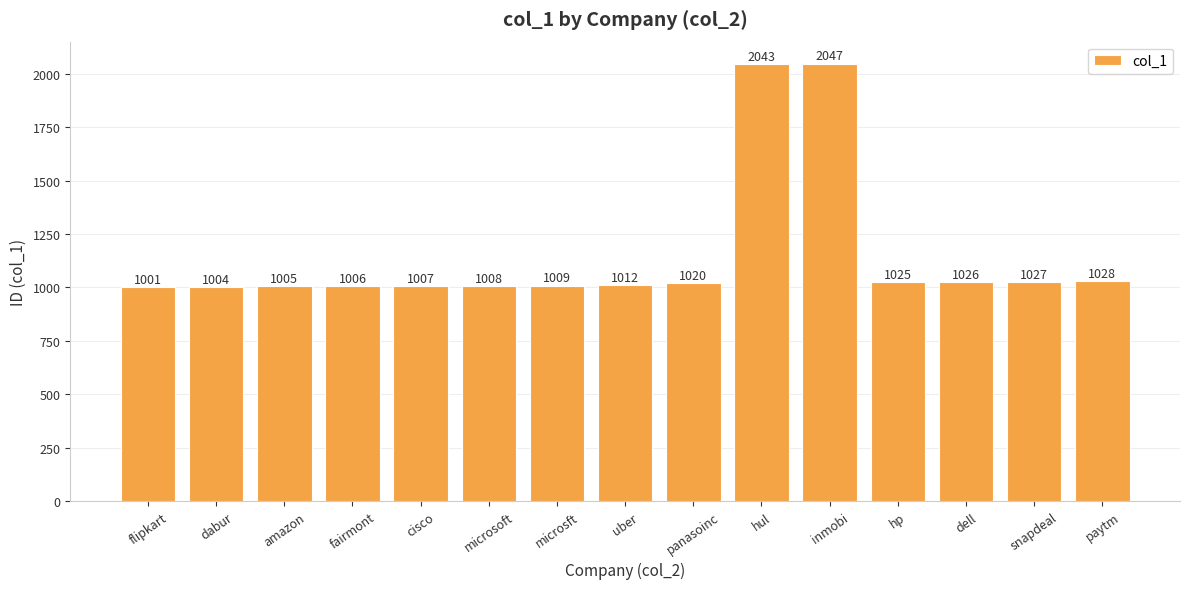

What is the change in value from fairmont to microsoft?

+2